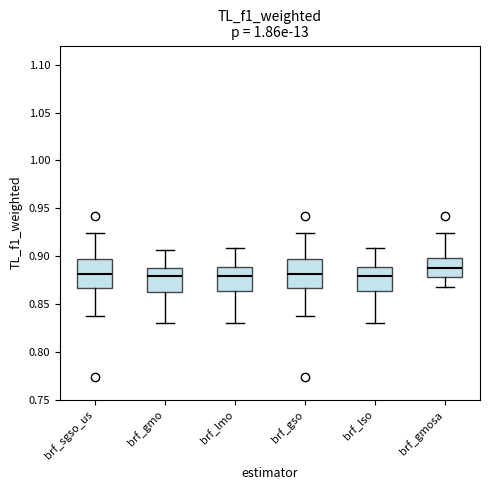

Reading left to right, transcribe this box plot: for each box, give where its median line is, the range the box spans, and where its two whiskers end, as read against the y-axis. The values are not printed on the chart, so give them approximately, as read against the axis.

brf_sgso_us: median 0.880, box 0.865 to 0.895, whiskers 0.835 to 0.925
brf_gmo: median 0.880, box 0.860 to 0.885, whiskers 0.830 to 0.905
brf_lmo: median 0.880, box 0.865 to 0.890, whiskers 0.830 to 0.910
brf_gso: median 0.880, box 0.865 to 0.895, whiskers 0.835 to 0.925
brf_lso: median 0.880, box 0.865 to 0.890, whiskers 0.830 to 0.910
brf_gmosa: median 0.885, box 0.880 to 0.900, whiskers 0.865 to 0.925